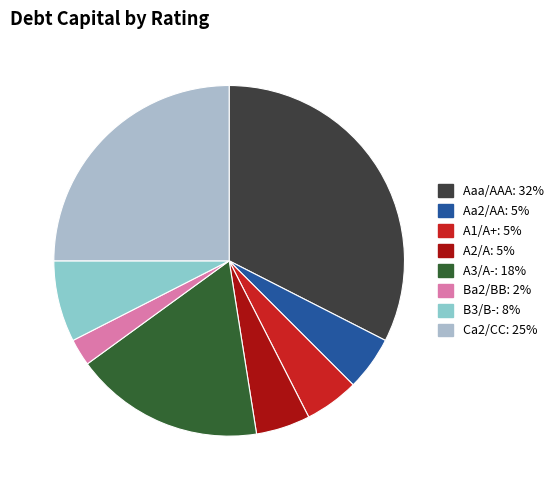

Between B3/B- and A2/A, which is larger?

B3/B-